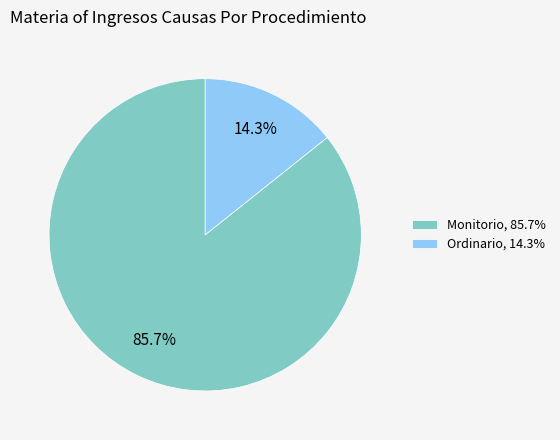

To the nearest percent, what is the average slice percentage?

50%